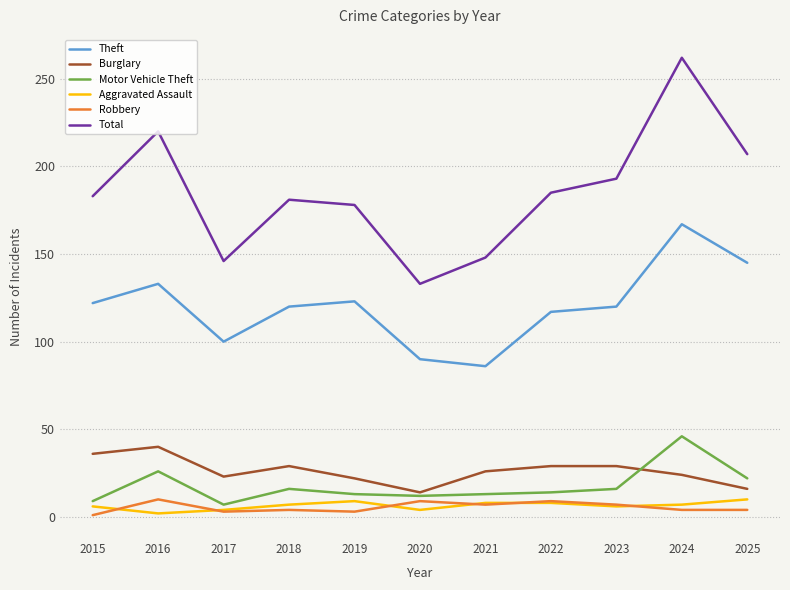

Which series has the largest range (max minus min)?

Total